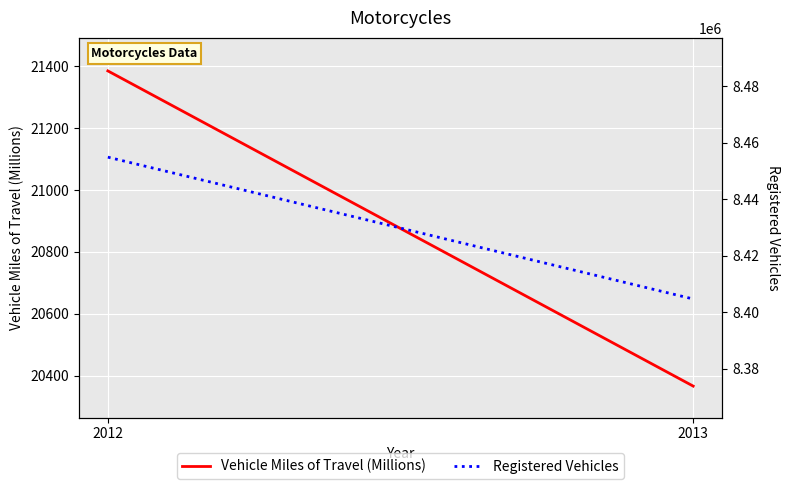

The value of Registered Vehicles at 2012 is 8454939. True or false?

True